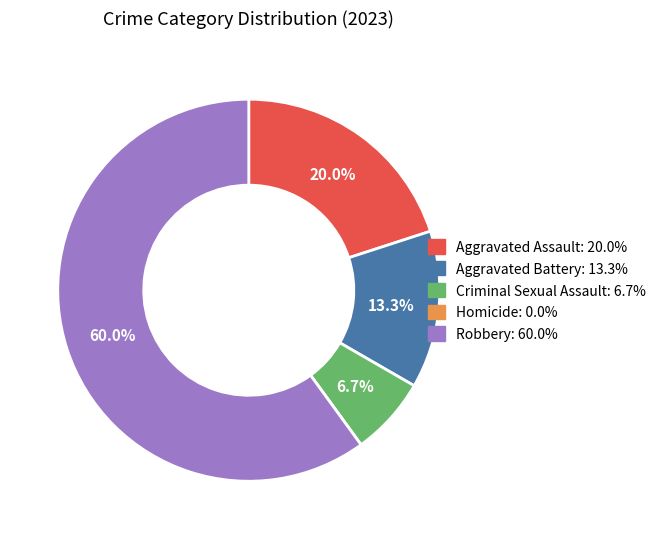

Approximately how many times larger is the value at Aggravated Assault: 20.0% compared to Robbery: 60.0%?

0.3